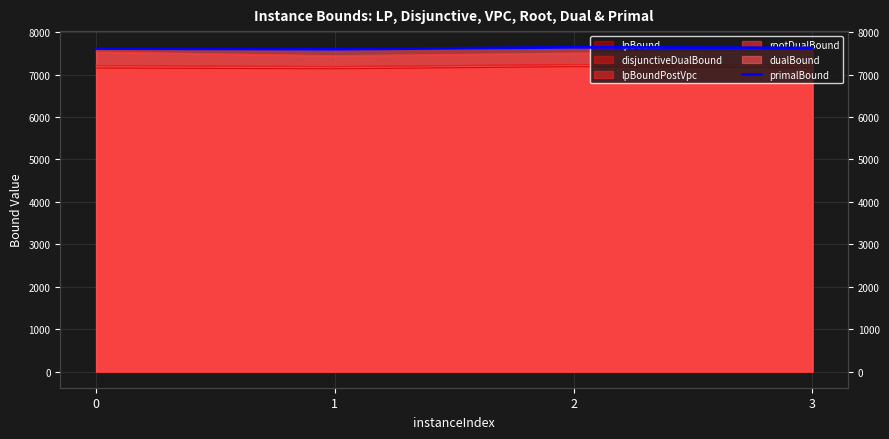

How many lines are shown in the chart?

1